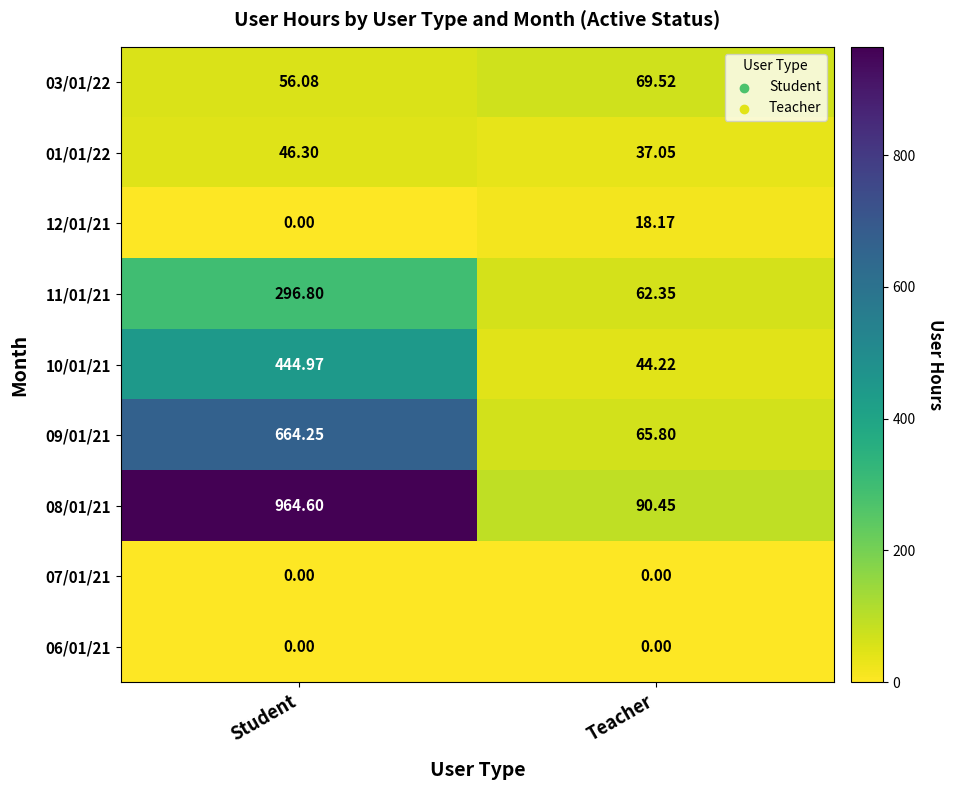

Which series has the largest total across all categories?

08/01/21